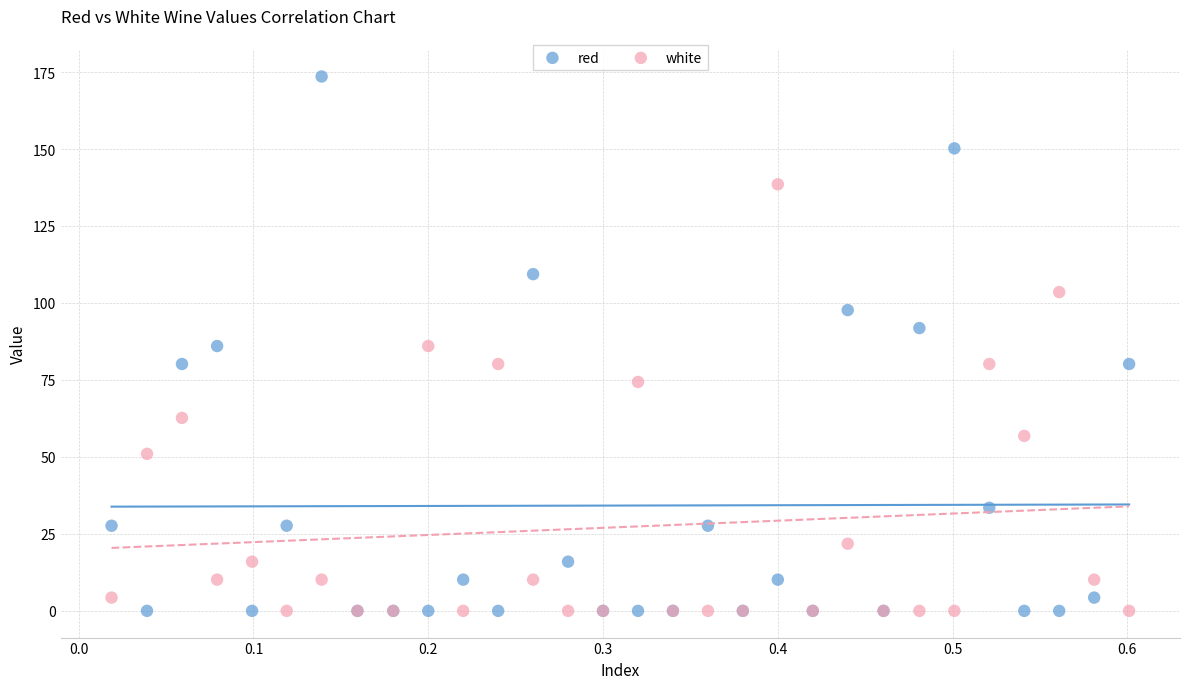

Which series contains the highest Y value?

red